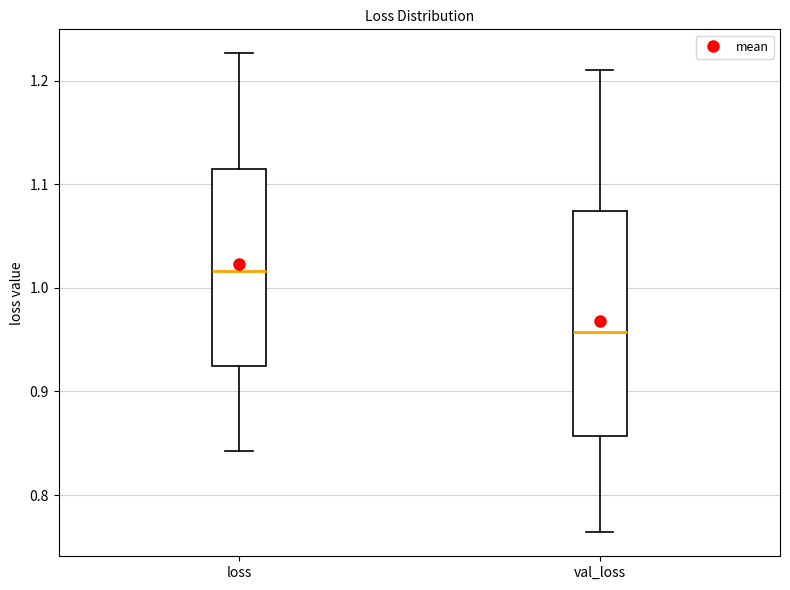

Comparing the boxes themselves (not the whiskers), which one is the tallest?

val_loss